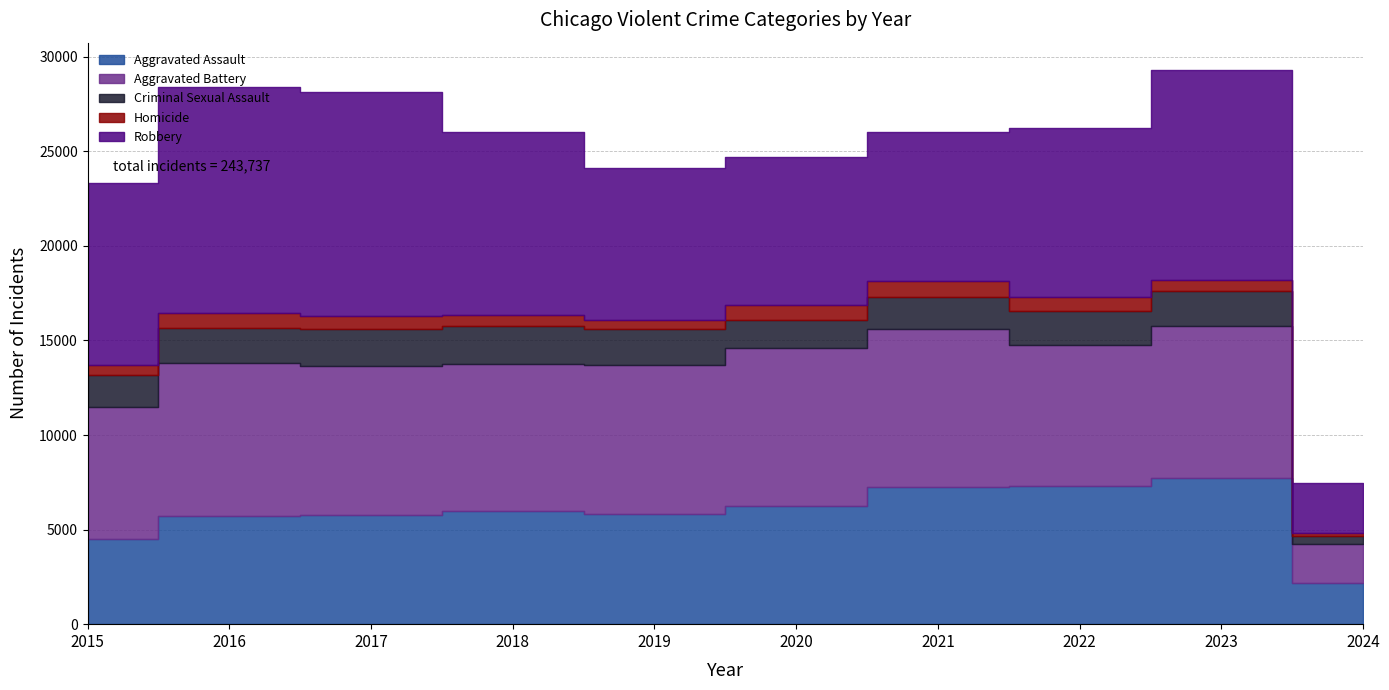

Rank the categories by Robbery value from lowest to highest.

2024, 2020, 2021, 2019, 2022, 2015, 2018, 2023, 2017, 2016